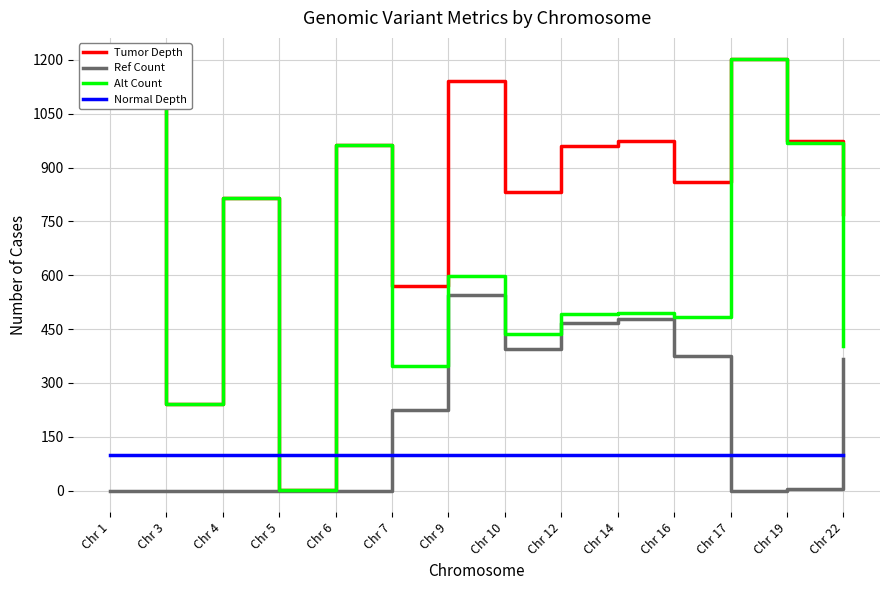

How many lines are shown in the chart?

4